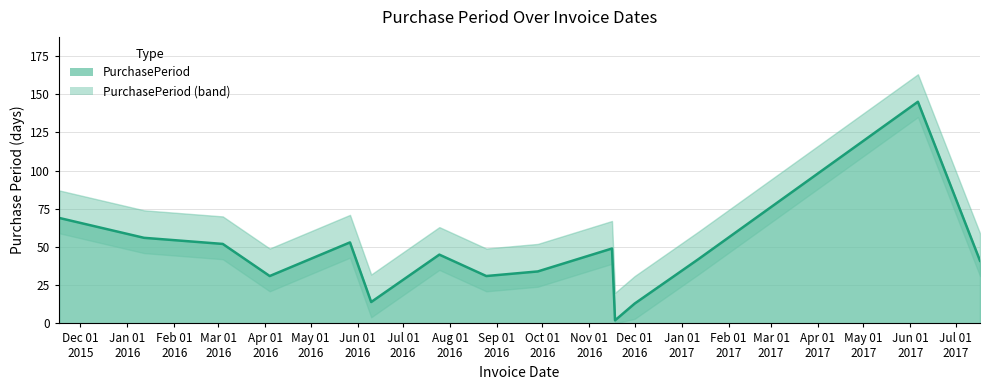

What is the maximum value shown in the chart?

145